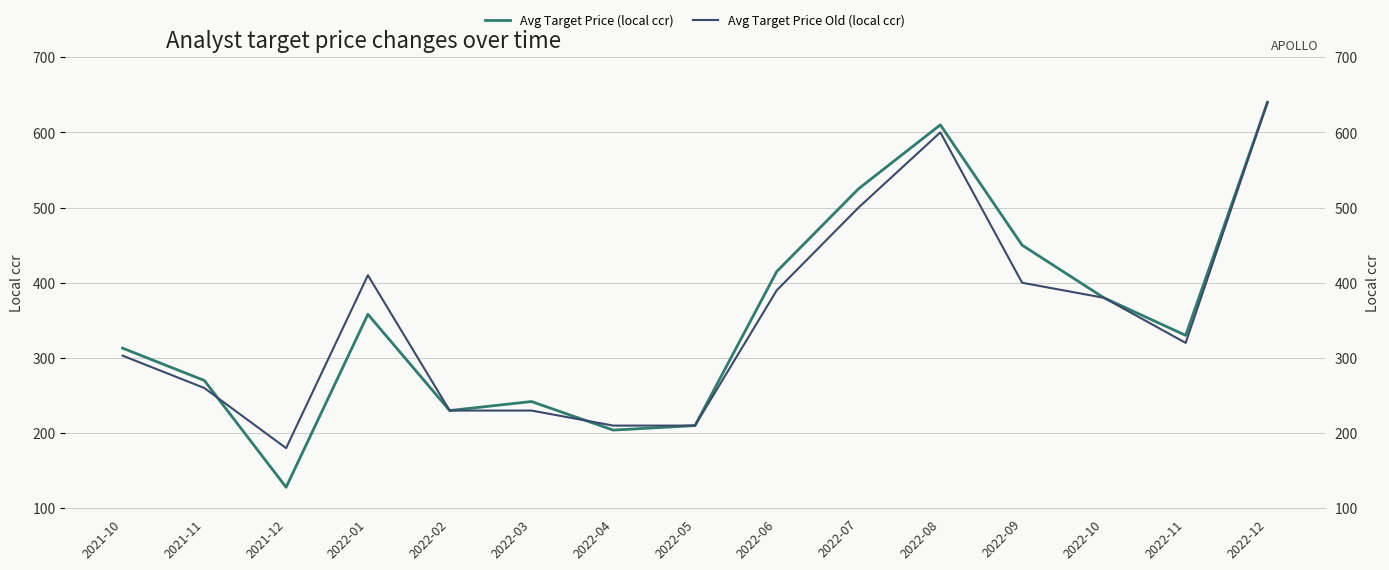

How many values in the Avg Target Price Old (local ccr) series are below 320?

7